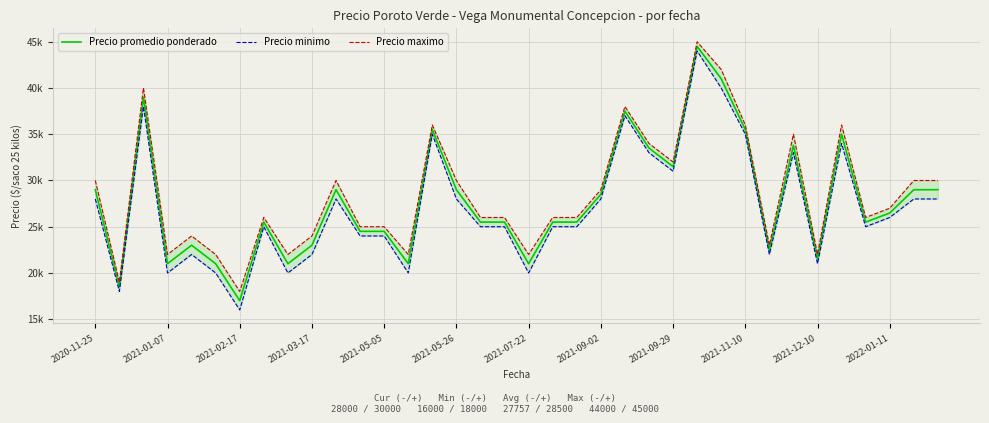

Rank the series by their maximum value, from highest to lowest.

Precio maximo, Precio promedio ponderado, Precio minimo